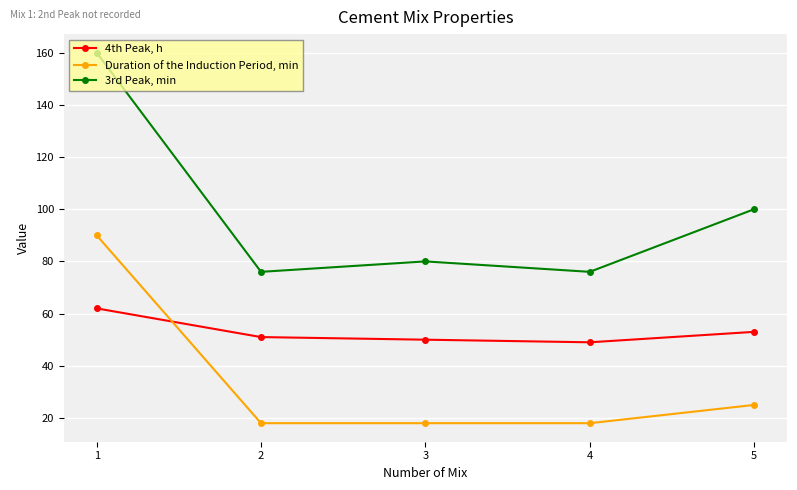

Is the value of Duration of the Induction Period, min at 4 greater than the value of 3rd Peak, min at 5?

No